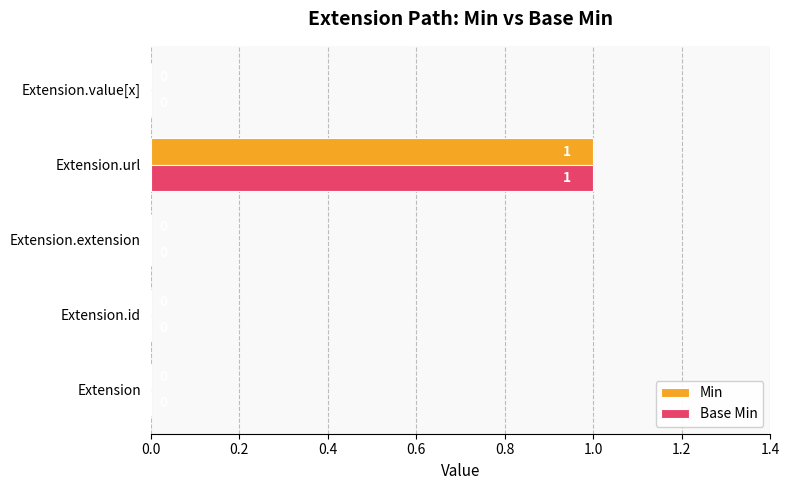

How many Base Min values are between 0 and 1?

5